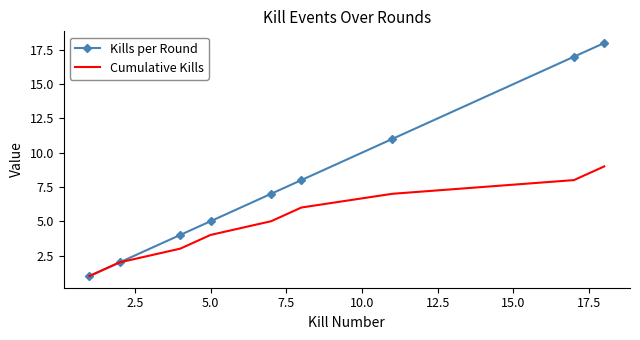

What is the maximum value for Kills per Round?

18